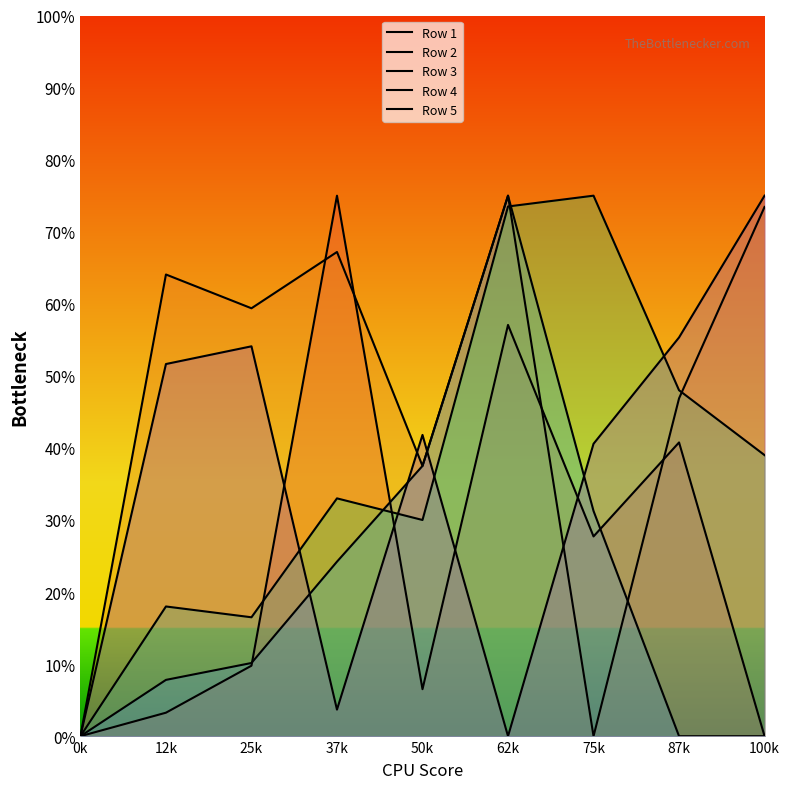

What is the highest value of the Row 4 series?

75.0